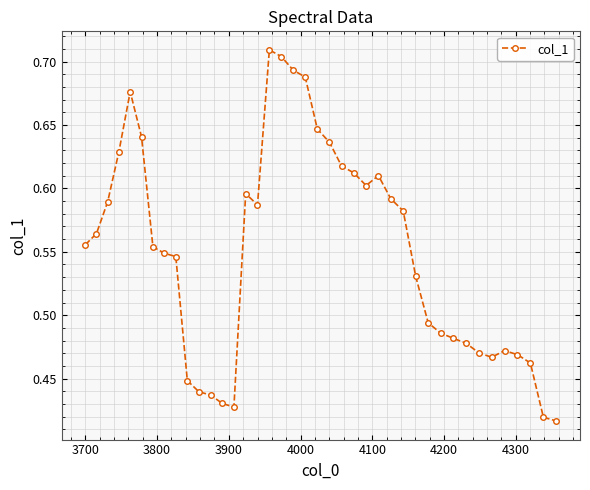

What is the difference between the second highest and second lowest values?

0.3